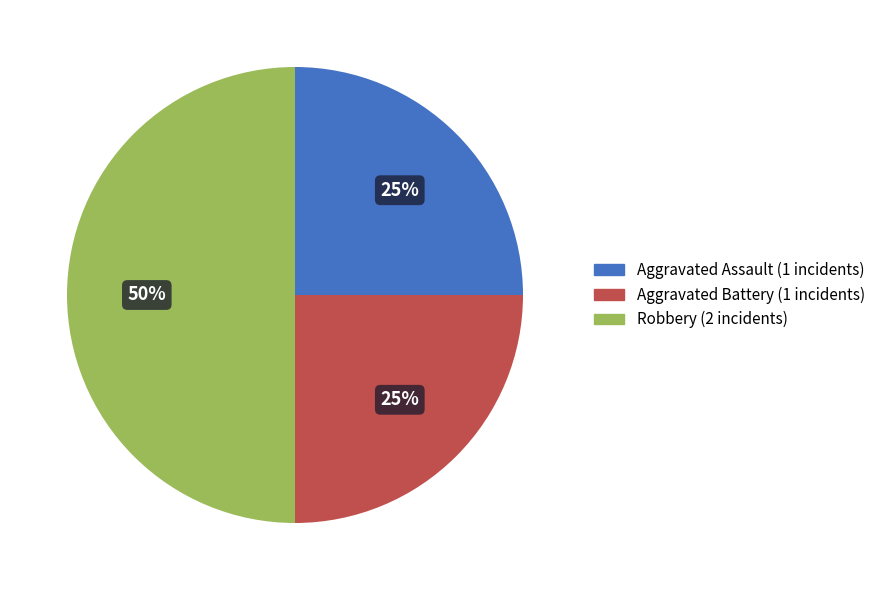

Is the sum of Robbery and Aggravated Assault greater than half?

Yes